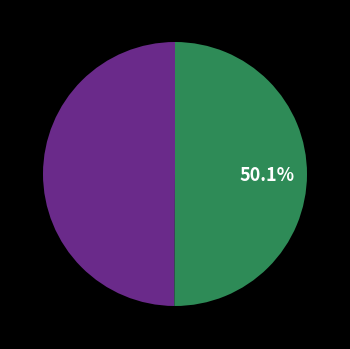

How many segments does this pie chart have?

2